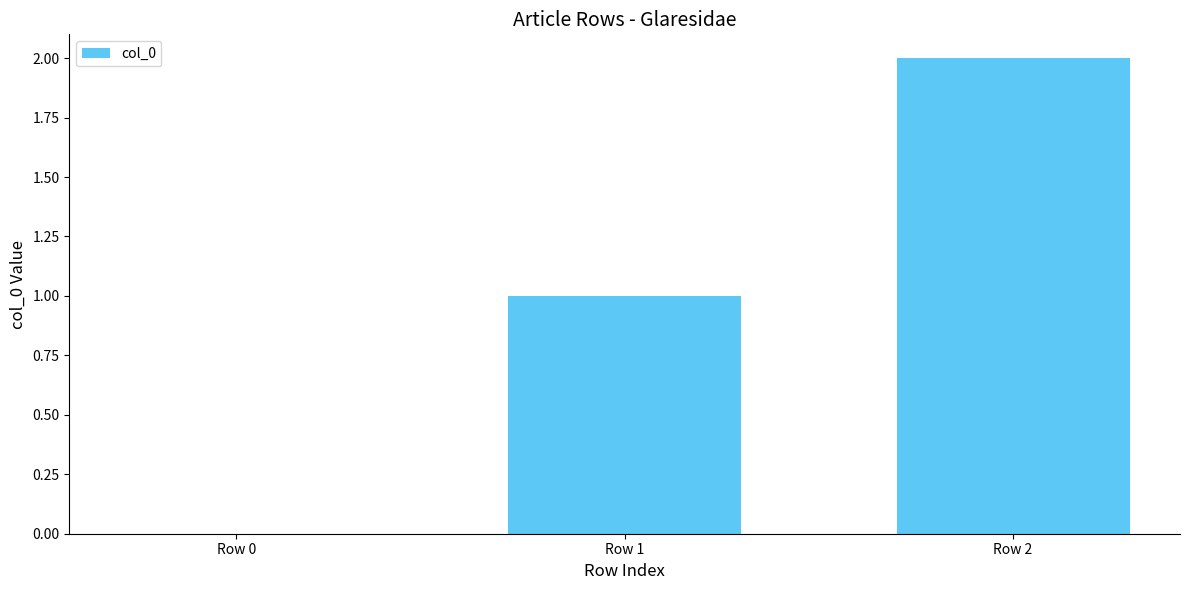

At which label is the value closest to 1?

Row 1